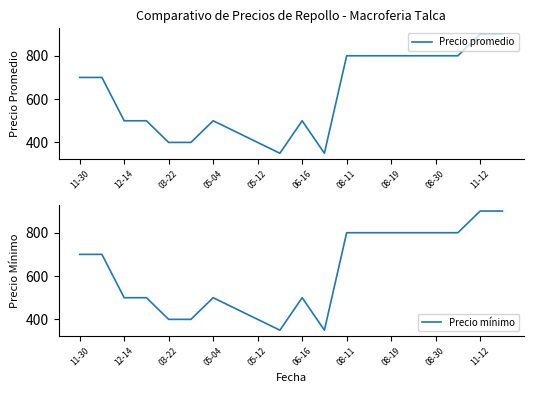

Is it true that Precio promedio equals 1364 at 08-30?

False